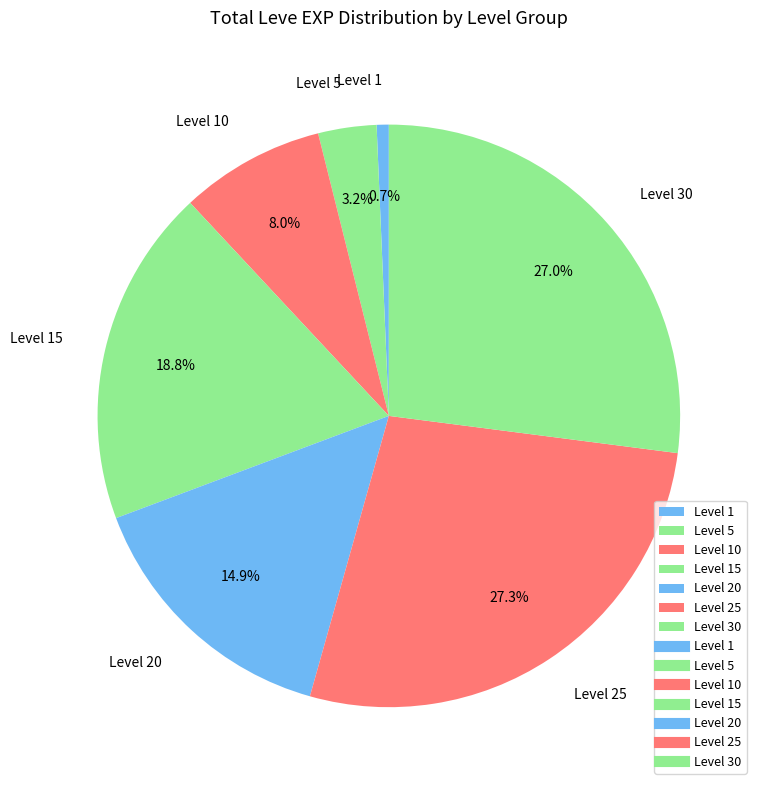

What is the ratio of the value at Level 25 to the value at Level 20?

1.8